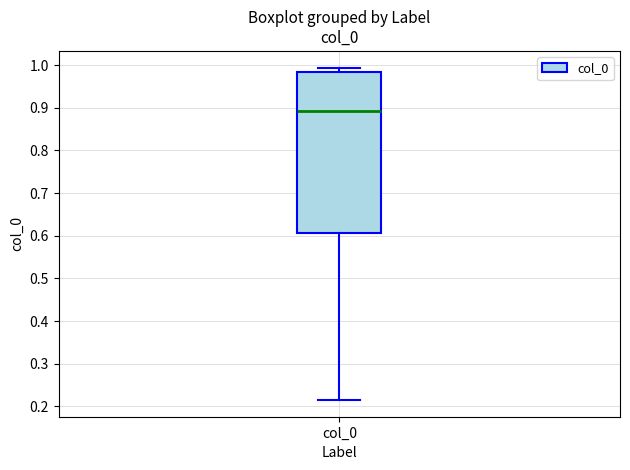

Where is the lower edge of the box for col_0 on the y-axis? The values are not printed on the chart, so give them approximately, as read against the axis.

0.61